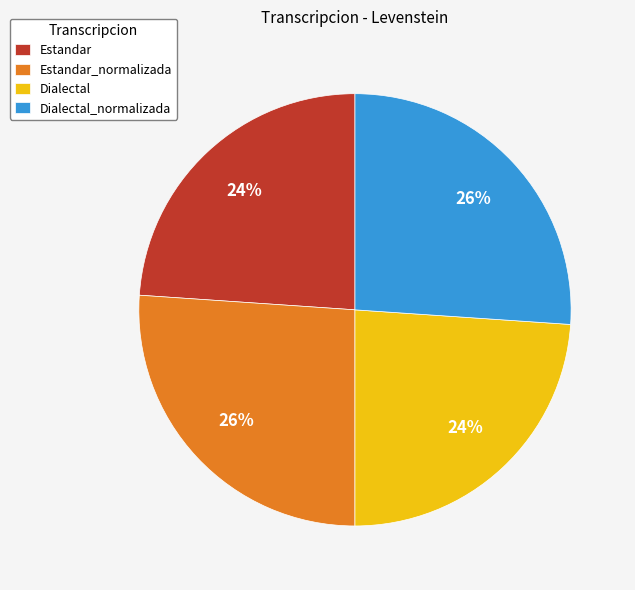

The Dialectal slice represents 24% of the pie. True or false?

True